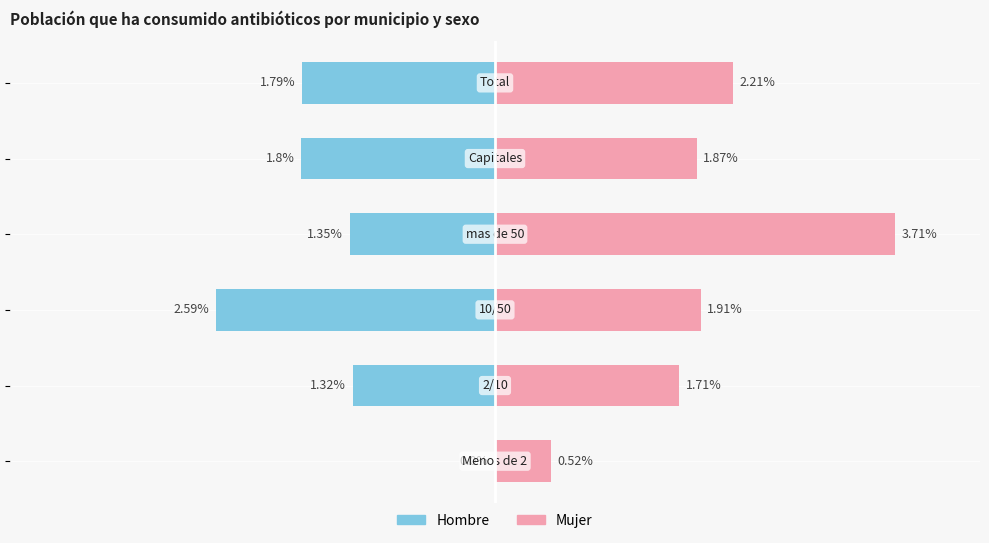

True or false: Mujer has a value of 1.9 at −1.

True